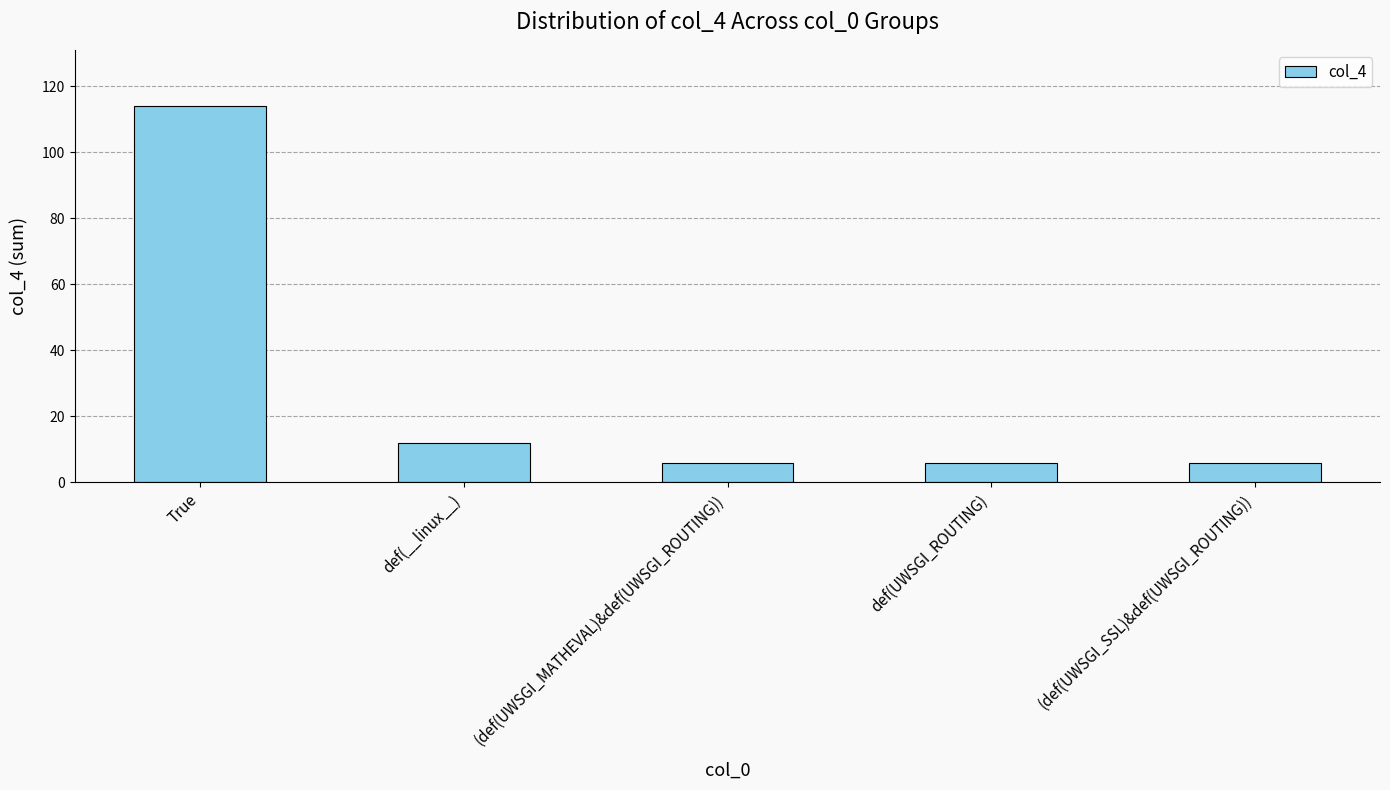

Reading right to left, transcribe all the data shown in this chart.

(def(UWSGI_SSL)&def(UWSGI_ROUTING))=6	def(UWSGI_ROUTING)=6	(def(UWSGI_MATHEVAL)&def(UWSGI_ROUTING))=6	def(__linux__)=12	True=114